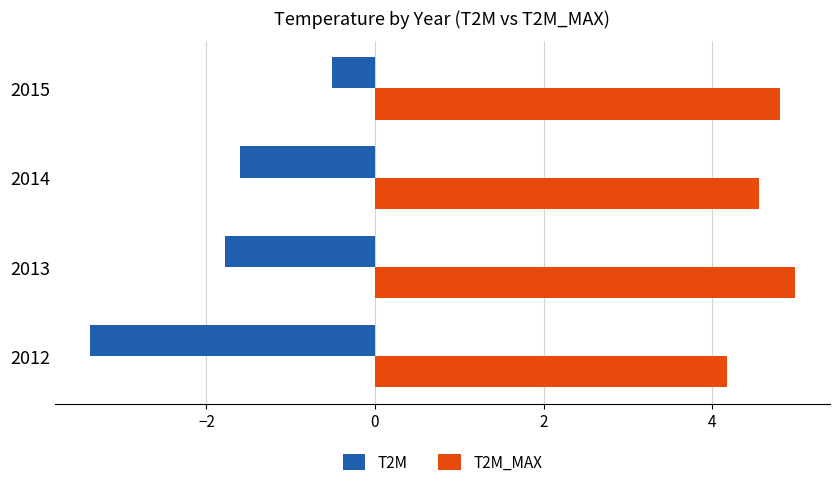

What is the approximate value of T2M at 2015?

-0.5